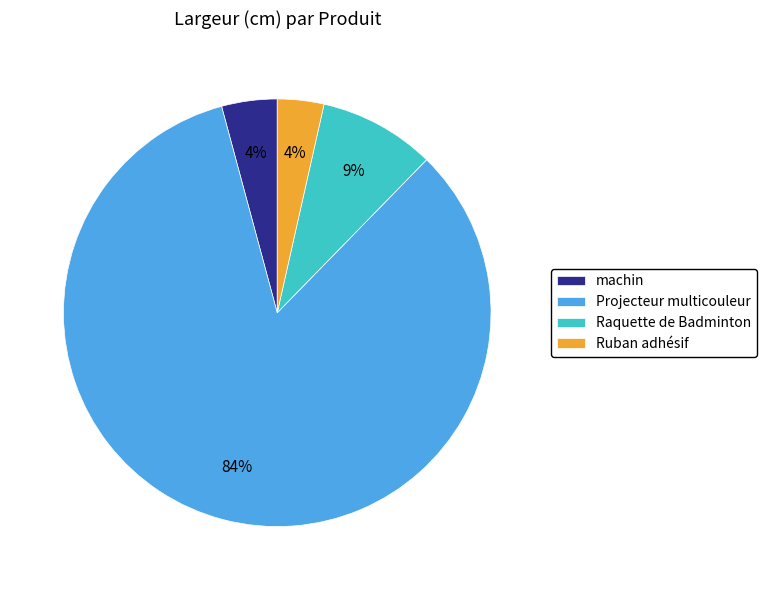

Is it true that machin is 15% of the pie?

False